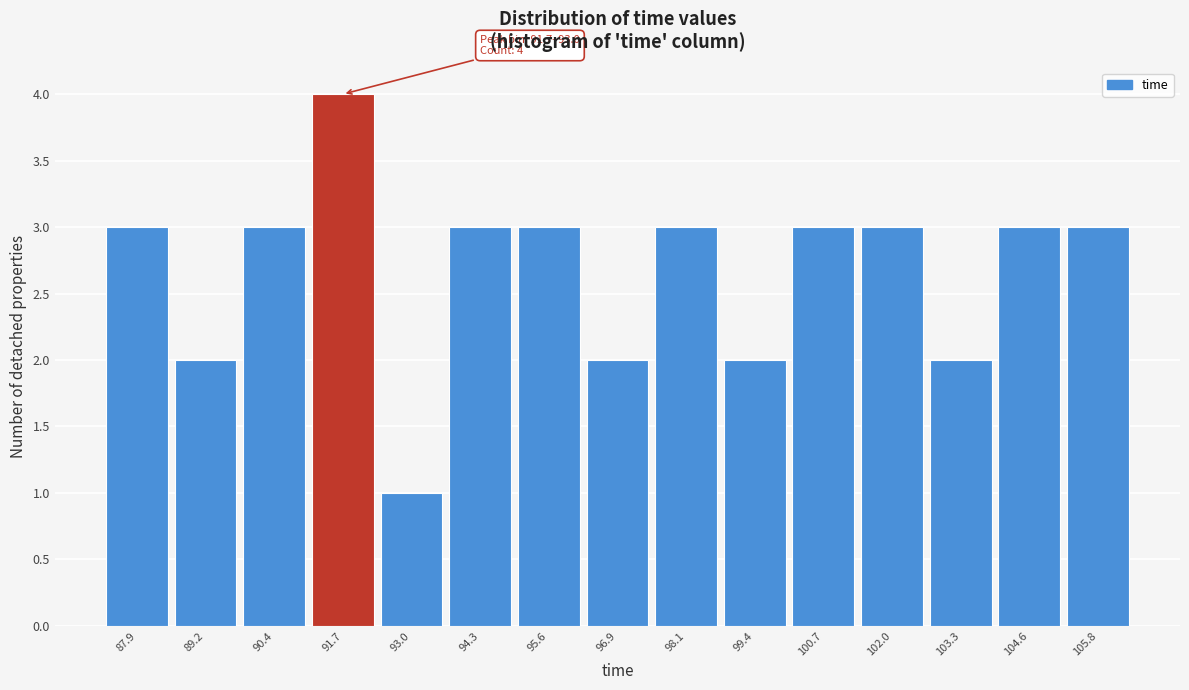

Reading left to right, list all the values displayed in this chart.

87.9=3	89.2=2	90.4=3	91.7=4	93.0=1	94.3=3	95.6=3	96.9=2	98.1=3	99.4=2	100.7=3	102.0=3	103.3=2	104.6=3	105.8=3